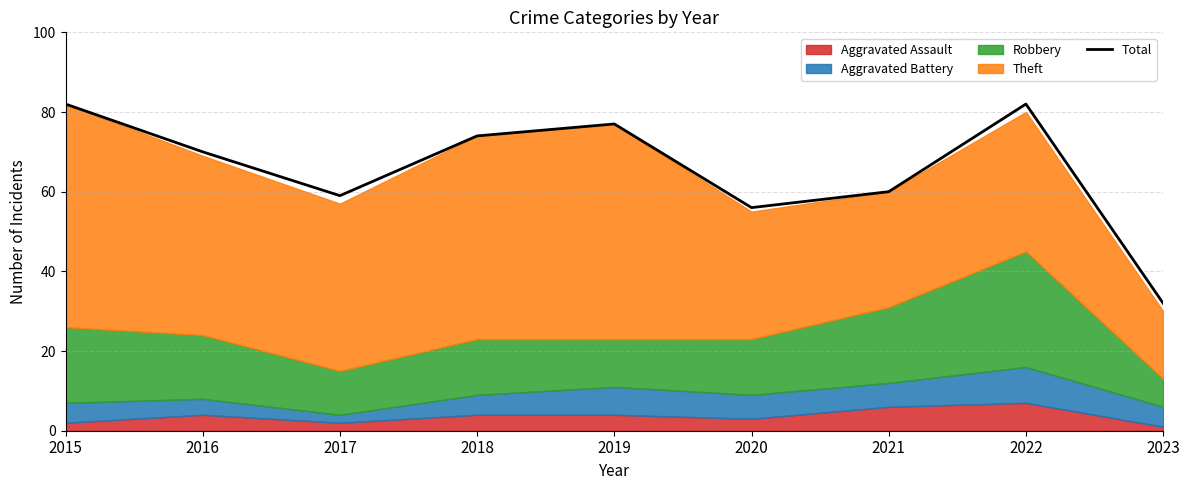

Rank the categories by value from lowest to highest.

2023, 2020, 2017, 2021, 2016, 2018, 2019, 2015, 2022